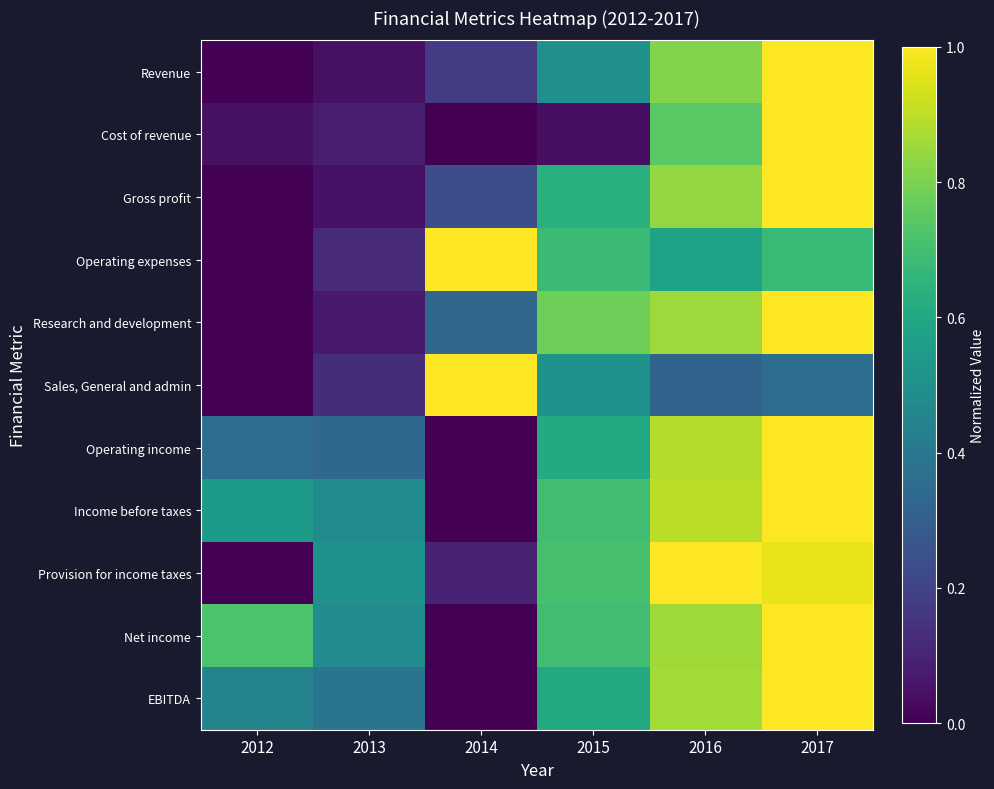

How many categories are shown in the chart?

6